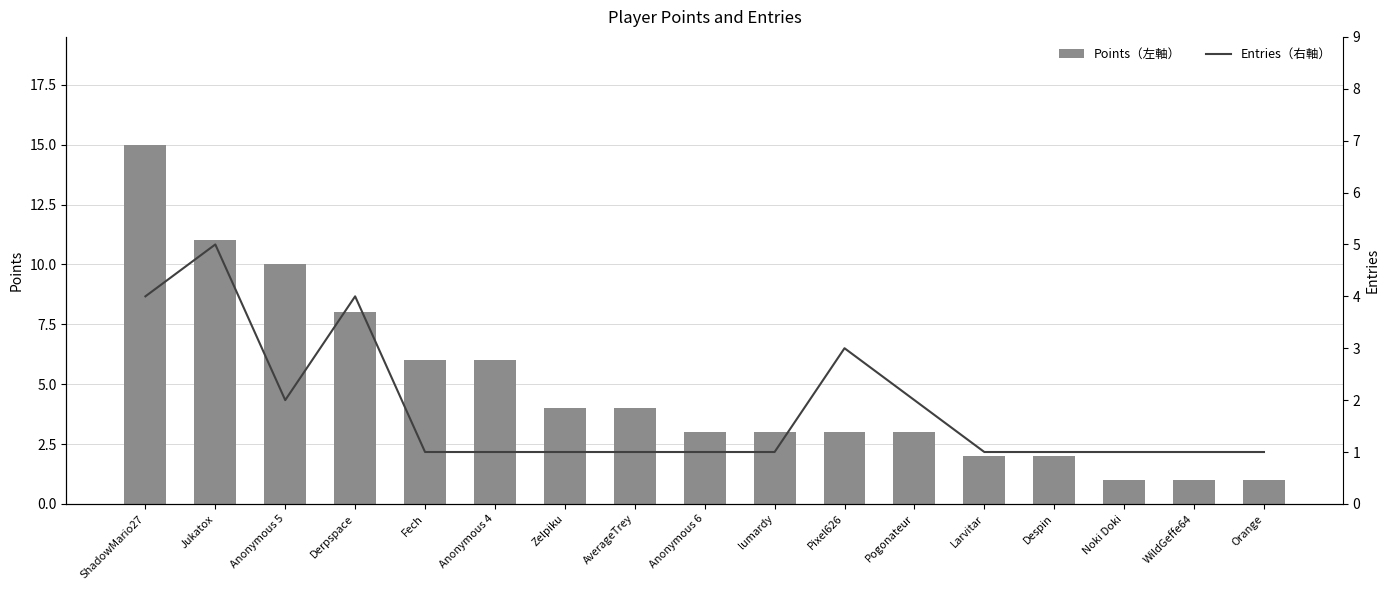

What are all the series names shown in the legend?

Points（左軸）, Entries（右軸）